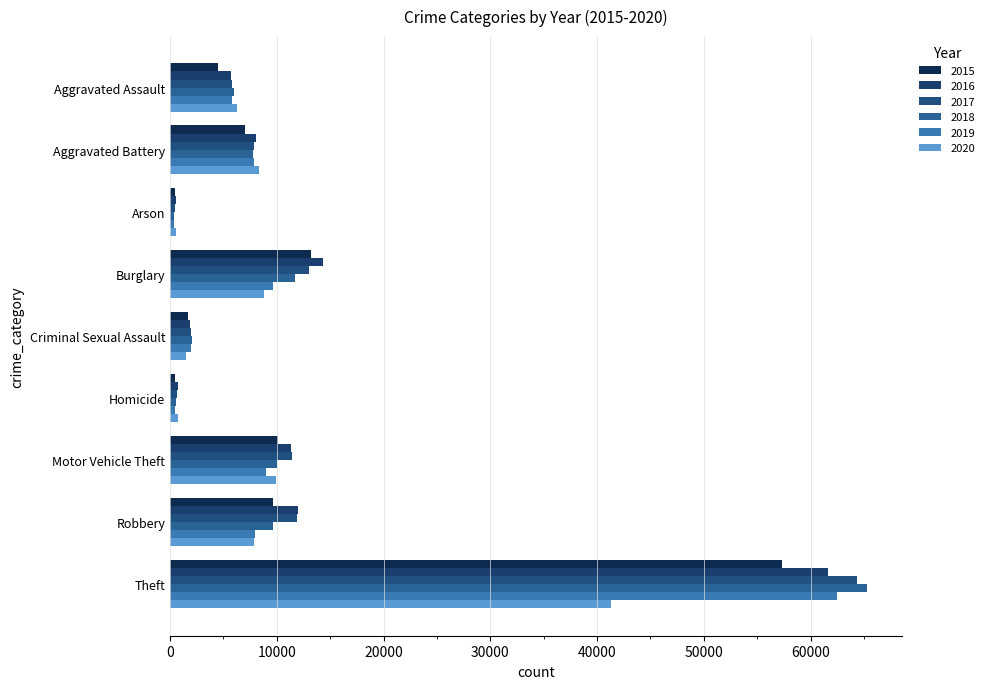

How many data points in 2016 are less than 8085?

4